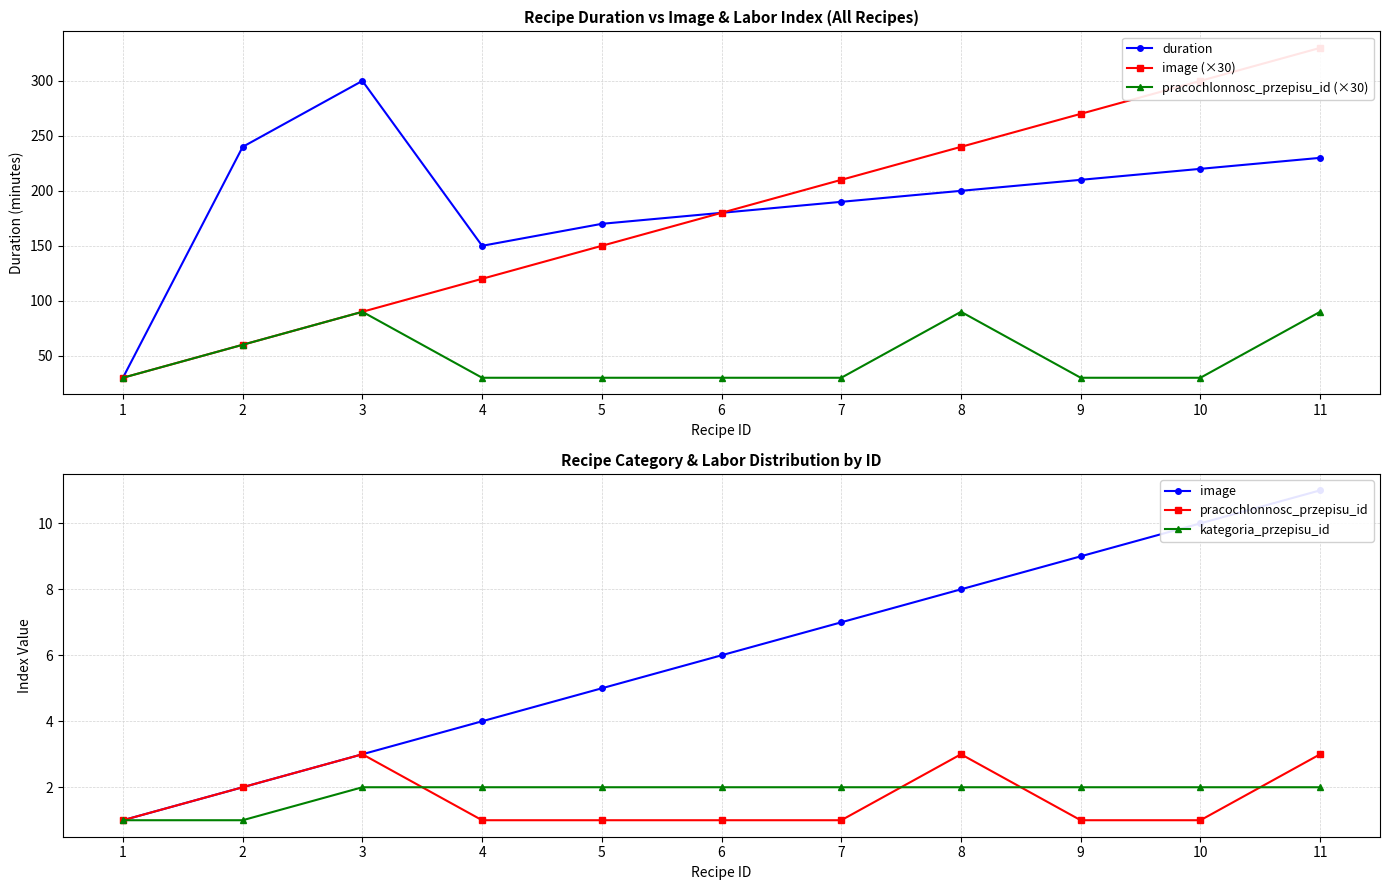

How many times do pracochlonnosc_przepisu_id and kategoria_przepisu_id cross each other?

4